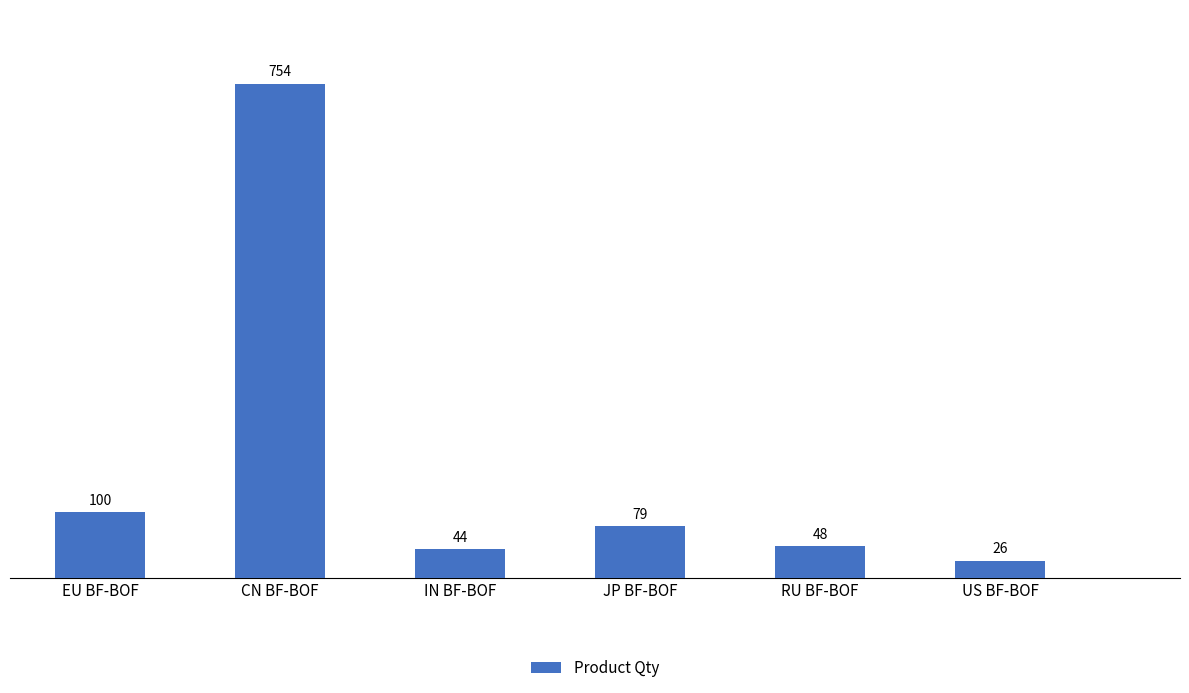

Reading left to right, extract all data points from this chart.

EU BF-BOF=100	CN BF-BOF=754	IN BF-BOF=44	JP BF-BOF=79	RU BF-BOF=48	US BF-BOF=26